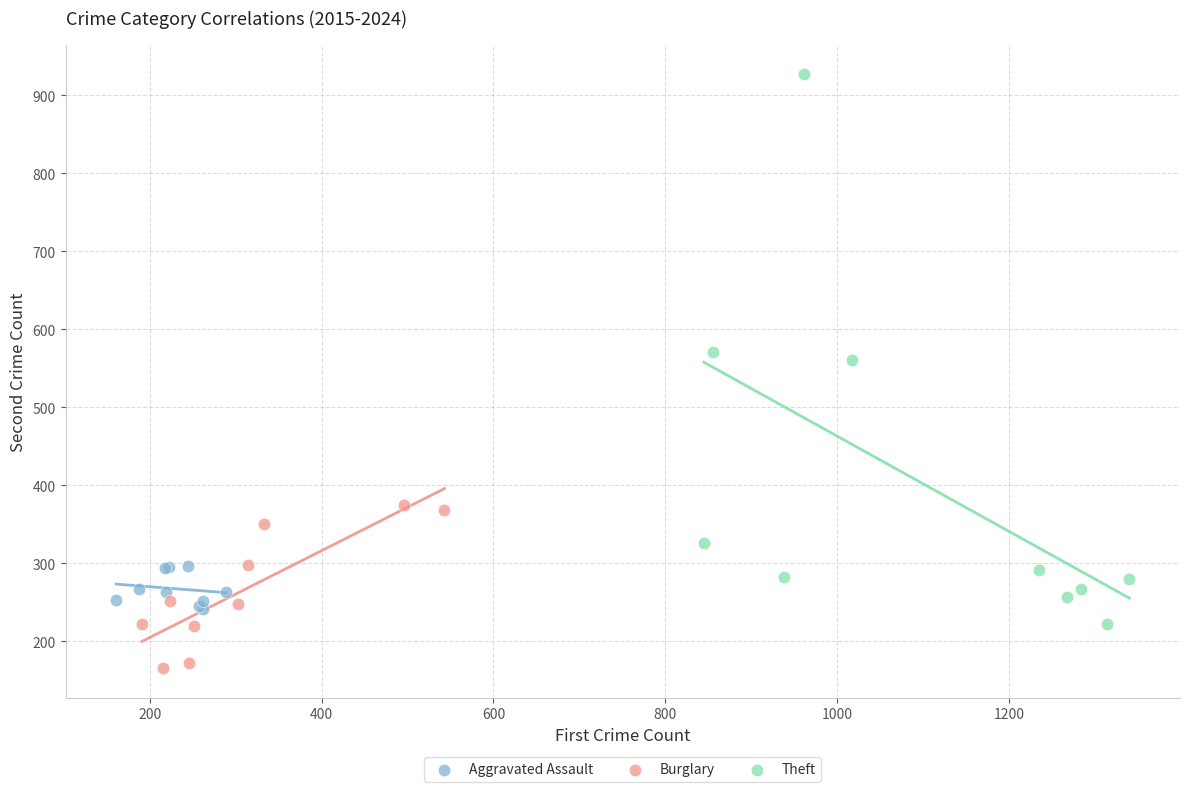

Which series has the widest spread of Y values?

Theft